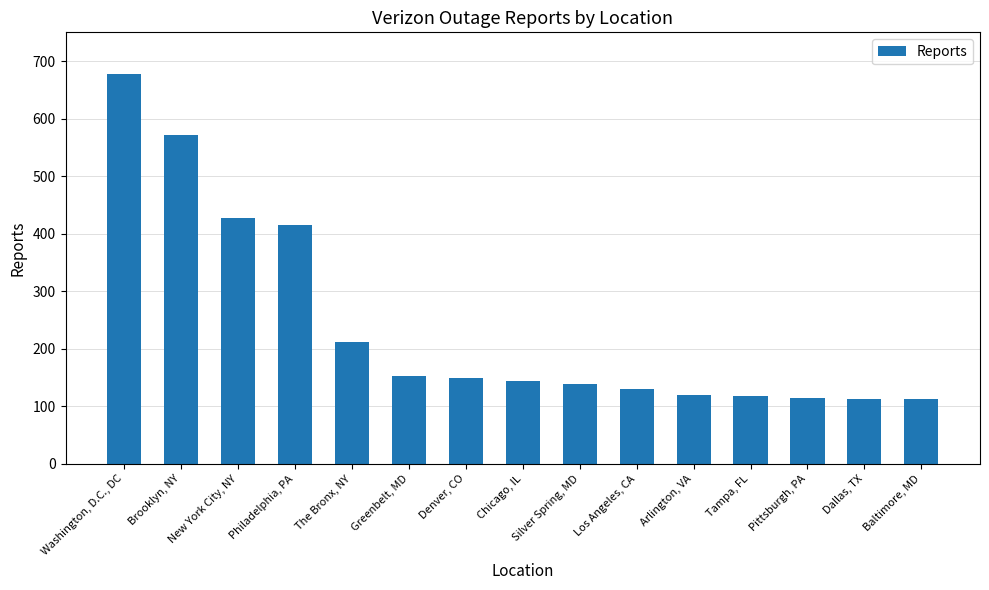

The chart shows a value of 139 at Silver Spring, MD. True or false?

True